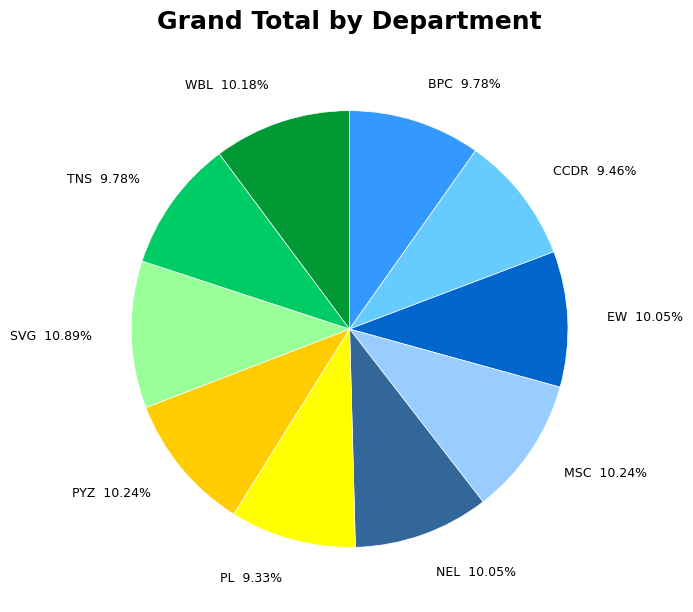

Is it true that PL is 9% of the pie?

True